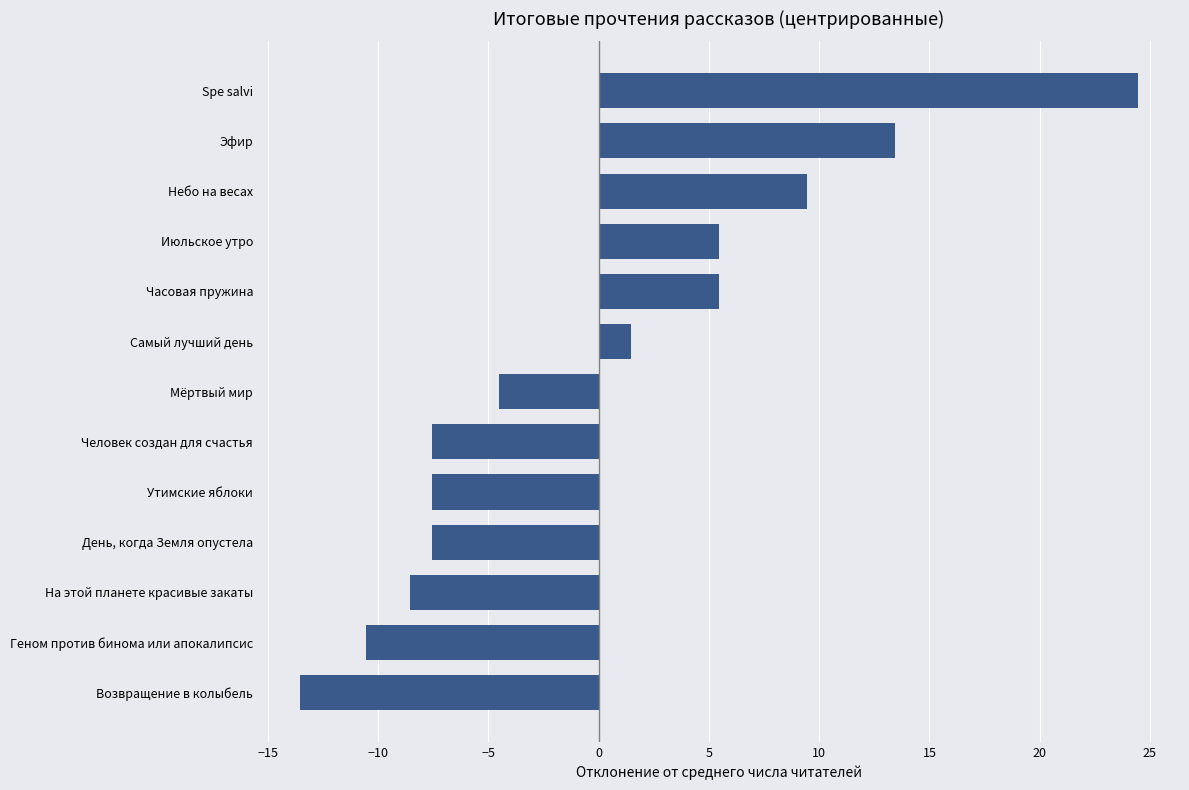

Which has a higher value, Самый лучший день or Эфир?

Эфир